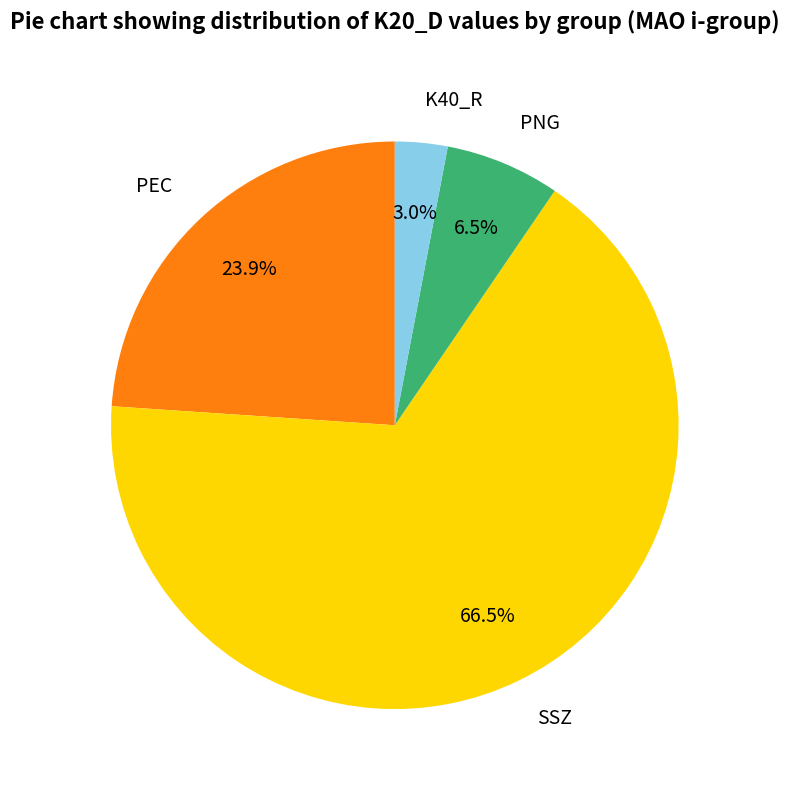

How much of the chart is everything except PNG?

93.5%